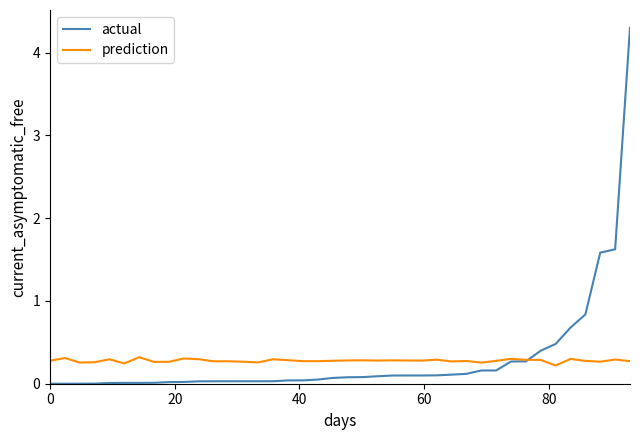

Which series has the widest spread of values?

actual